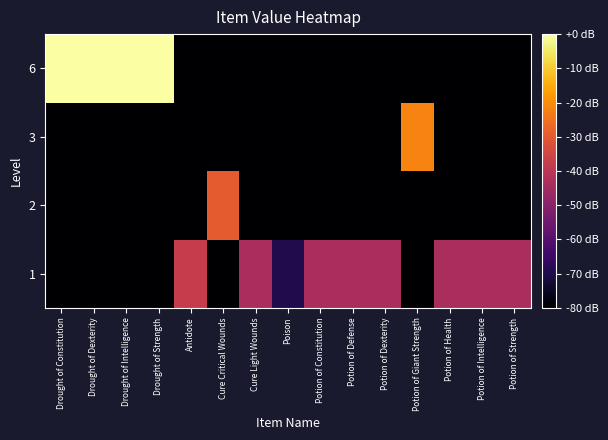

Reading left to right, what are all the values shown in this chart?

1: Drought of Constitution=-80.0	Drought of Dexterity=-80.0	Drought of Intelligence=-80.0	Drought of Strength=-80.0	Antidote=-37.5	Cure Critical Wounds=-80.0	Cure Light Wounds=-43.5	Poison=-69.5	Potion of Constitution=-43.5	Potion of Defense=-43.5	Potion of Dexterity=-43.5	Potion of Giant Strength=-80.0	Potion of Health=-43.5	Potion of Intelligence=-43.5	Potion of Strength=-43.5
2: Drought of Constitution=-80.0	Drought of Dexterity=-80.0	Drought of Intelligence=-80.0	Drought of Strength=-80.0	Antidote=-80.0	Cure Critical Wounds=-29.5	Cure Light Wounds=-80.0	Poison=-80.0	Potion of Constitution=-80.0	Potion of Defense=-80.0	Potion of Dexterity=-80.0	Potion of Giant Strength=-80.0	Potion of Health=-80.0	Potion of Intelligence=-80.0	Potion of Strength=-80.0
3: Drought of Constitution=-80.0	Drought of Dexterity=-80.0	Drought of Intelligence=-80.0	Drought of Strength=-80.0	Antidote=-80.0	Cure Critical Wounds=-80.0	Cure Light Wounds=-80.0	Poison=-80.0	Potion of Constitution=-80.0	Potion of Defense=-80.0	Potion of Dexterity=-80.0	Potion of Giant Strength=-21.6	Potion of Health=-80.0	Potion of Intelligence=-80.0	Potion of Strength=-80.0
6: Drought of Constitution=0.0	Drought of Dexterity=0.0	Drought of Intelligence=0.0	Drought of Strength=0.0	Antidote=-80.0	Cure Critical Wounds=-80.0	Cure Light Wounds=-80.0	Poison=-80.0	Potion of Constitution=-80.0	Potion of Defense=-80.0	Potion of Dexterity=-80.0	Potion of Giant Strength=-80.0	Potion of Health=-80.0	Potion of Intelligence=-80.0	Potion of Strength=-80.0